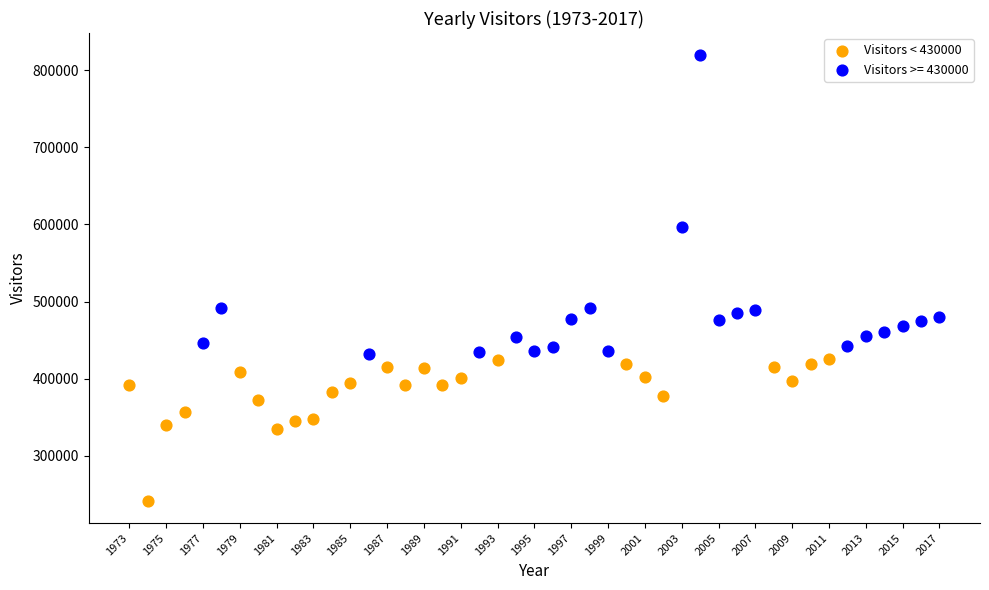

Which series has the widest spread of Y values?

Visitors >= 430000